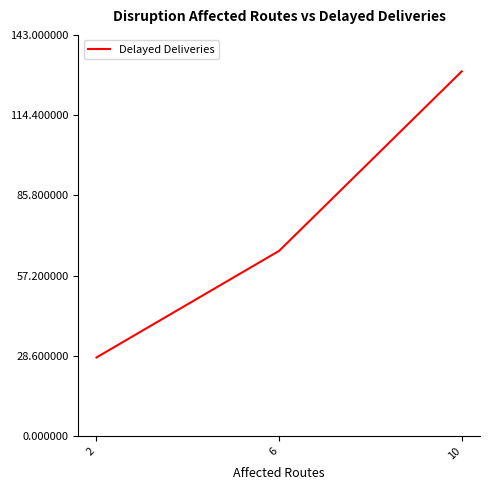

What is the maximum value shown in the chart?

130